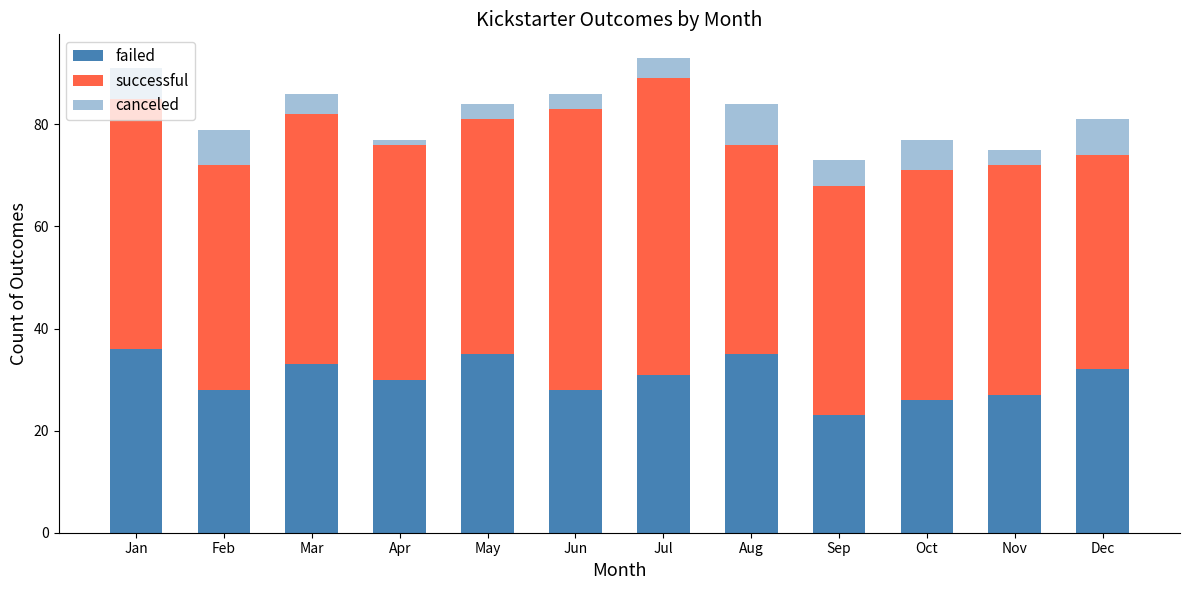

What is the sum of all canceled values?

57